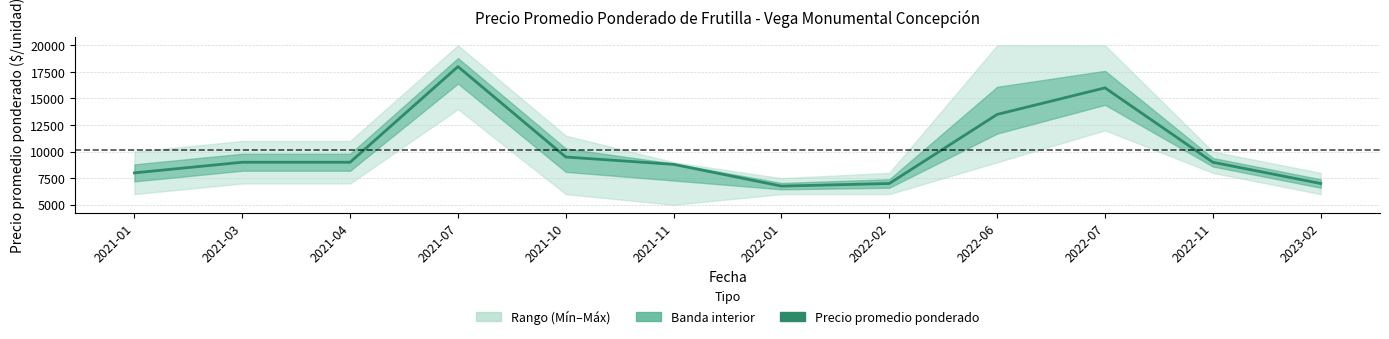

Reading left to right, list all the values displayed in this chart.

8000	9000	9000	18000	9491	8800	6755	7000	13500	16000	9000	7000